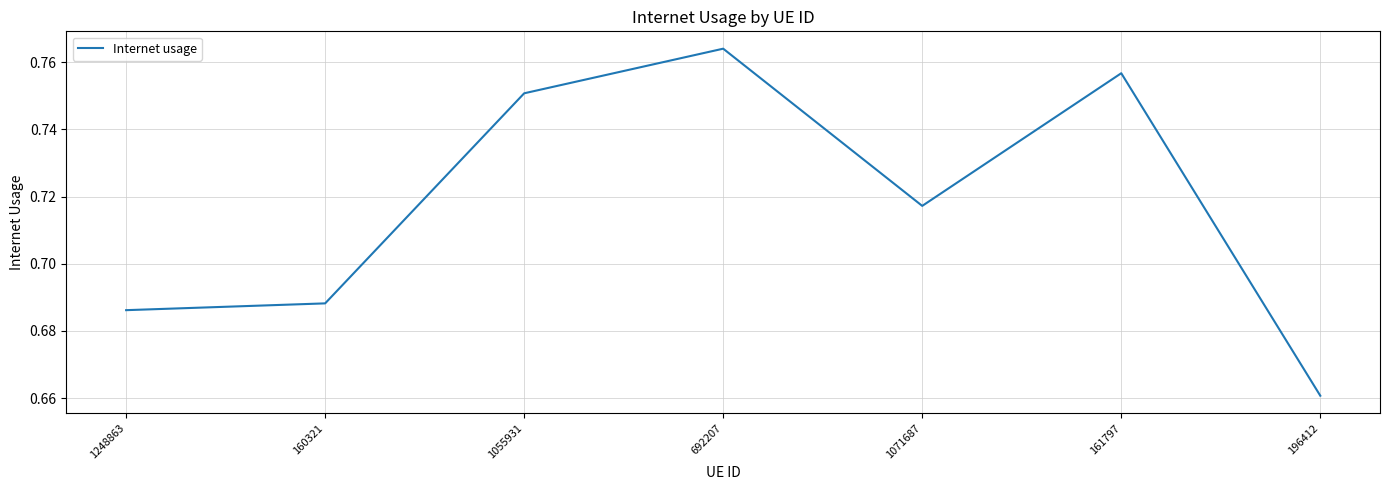

Where is the first local maximum?

692207